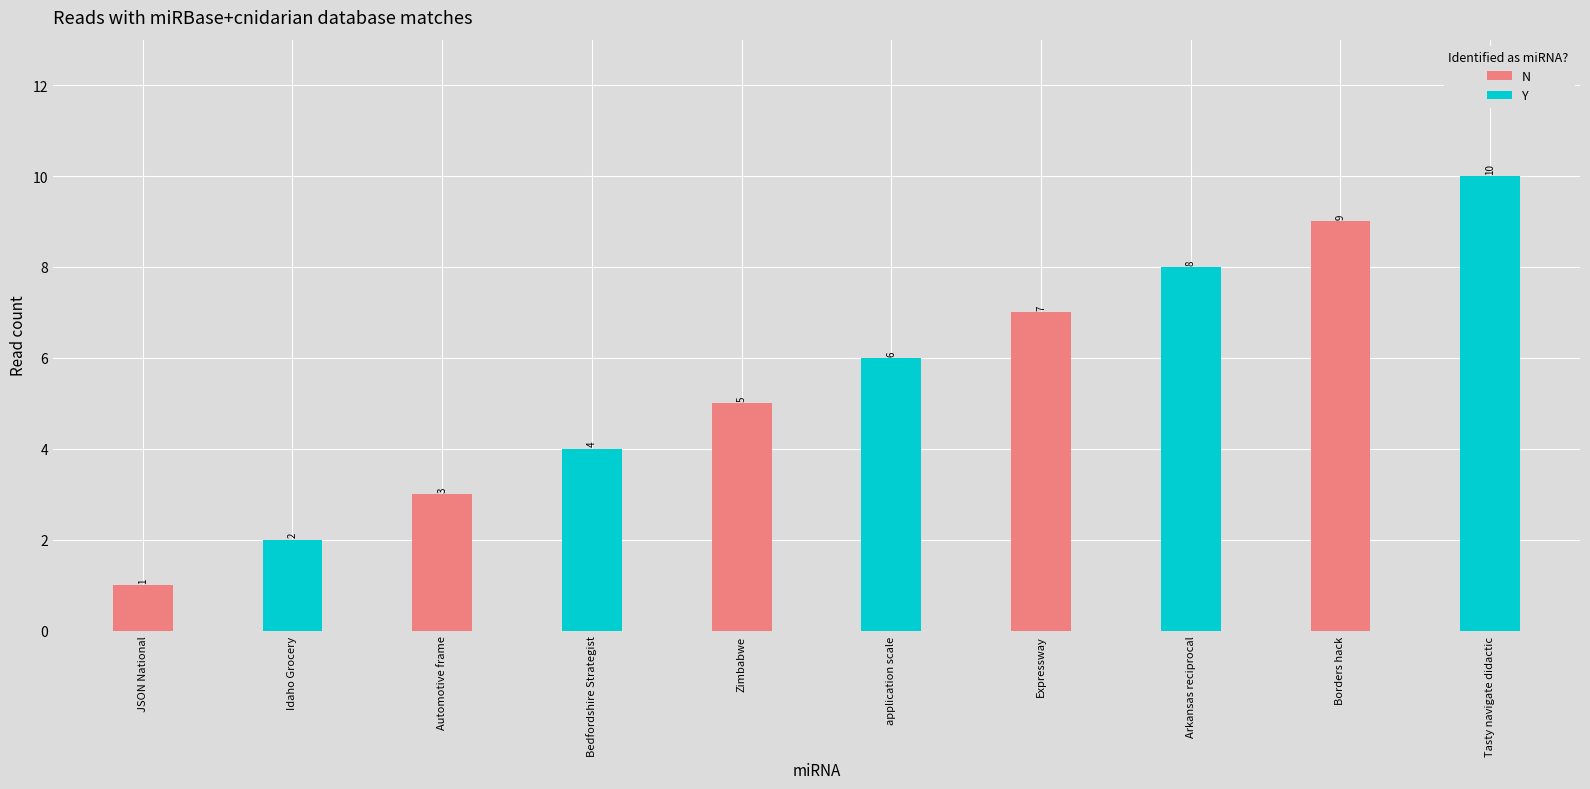

What is the difference between the second highest and minimum values?

8